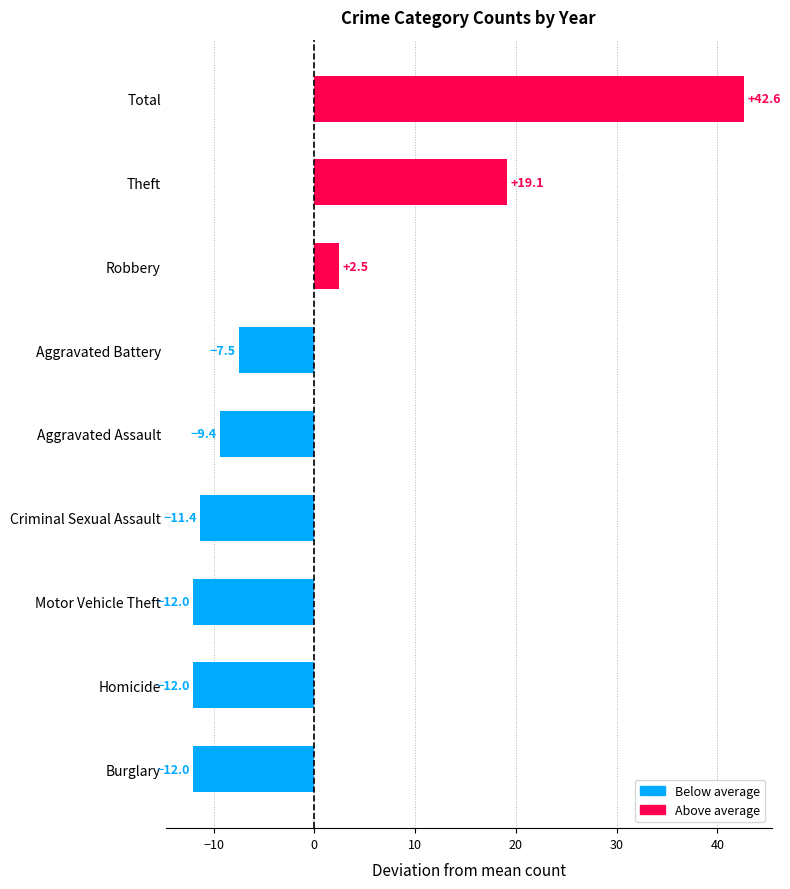

What is the approximate value at Motor Vehicle Theft?

-12.0